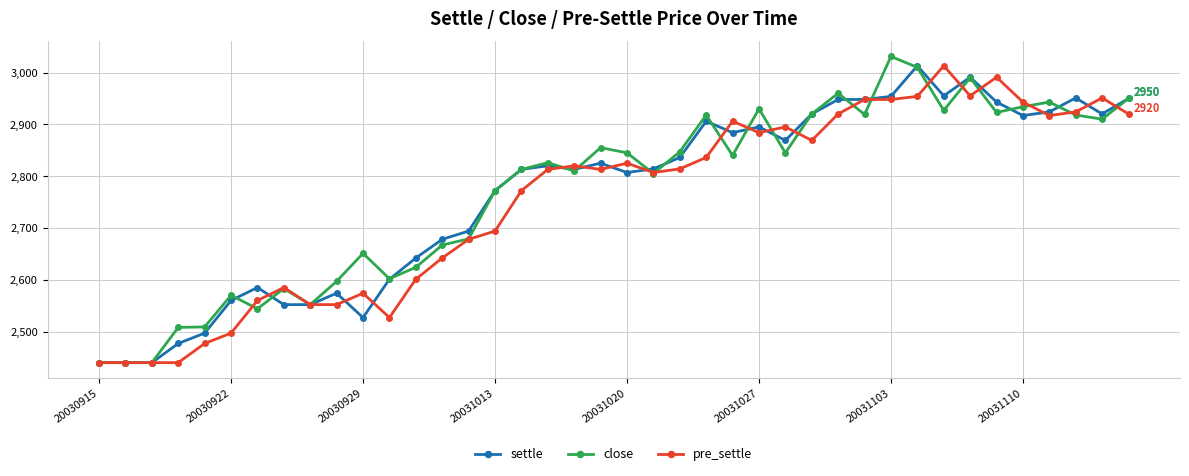

True or false: pre_settle has more than 2 interior local peaks.

True